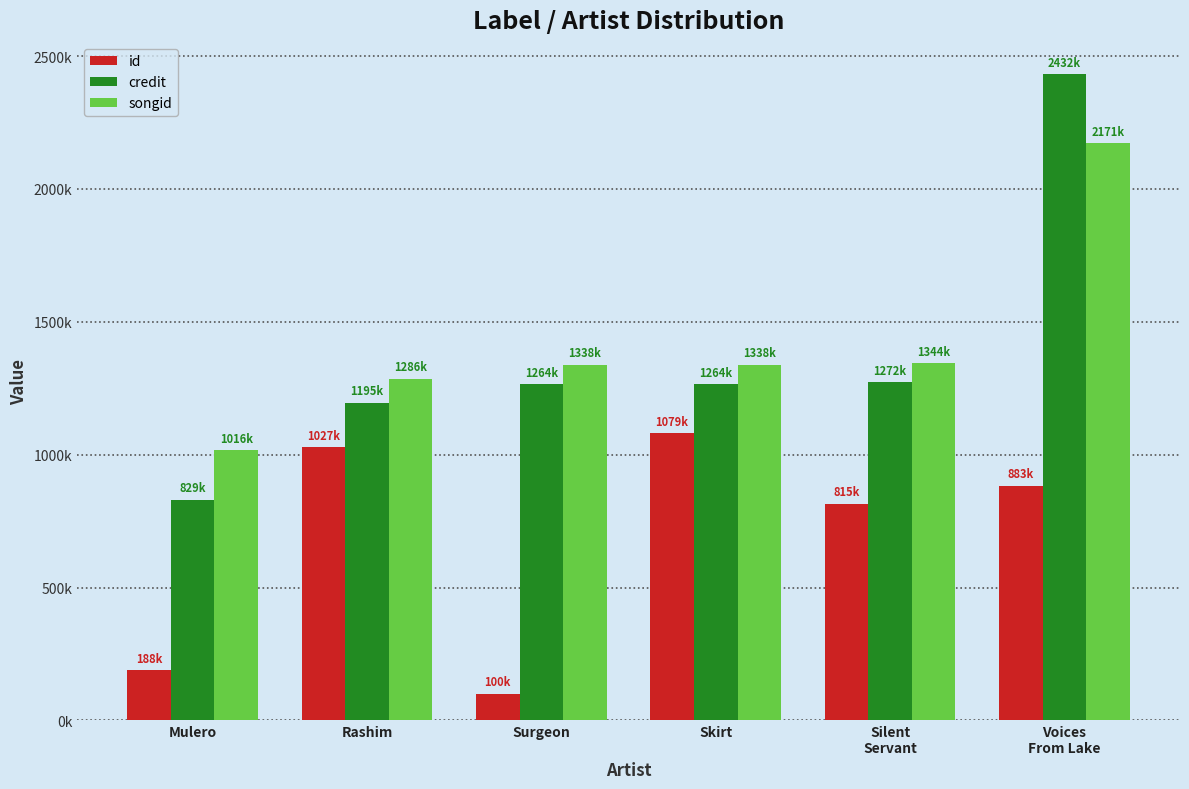

What are all the series names shown in the legend?

id, credit, songid